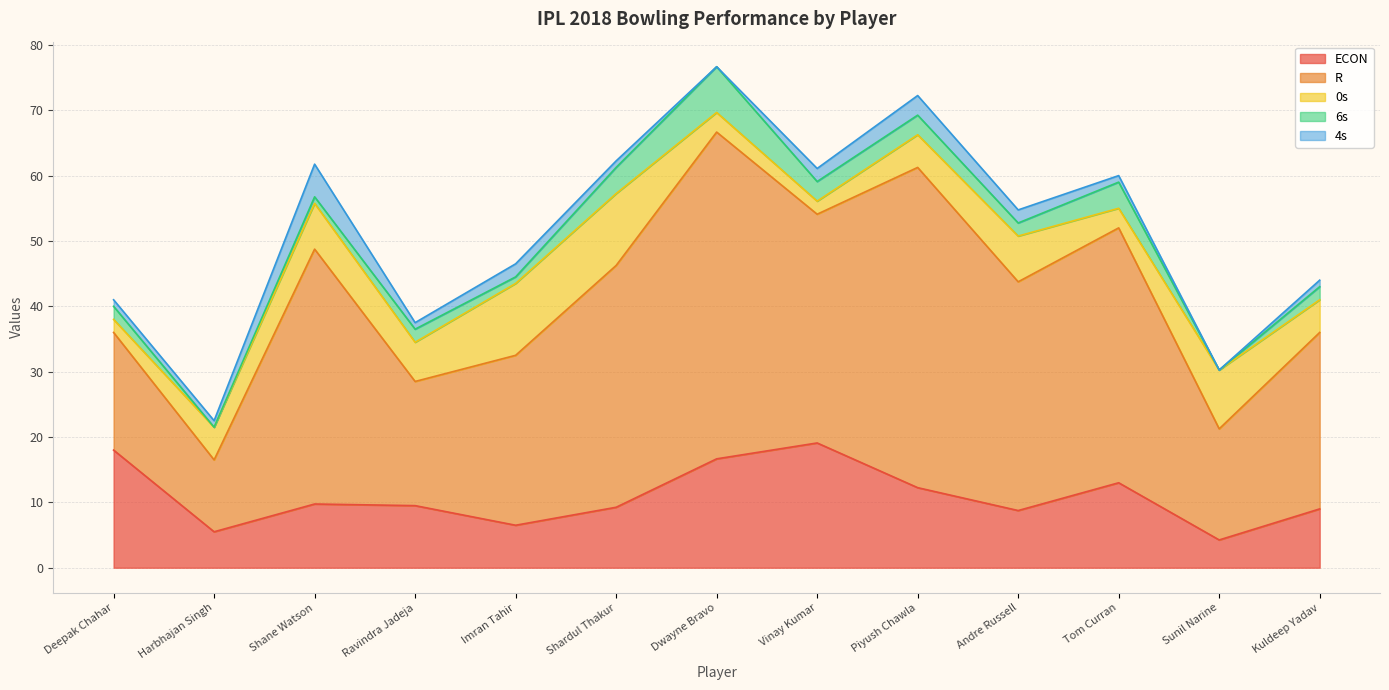

What are all the series names shown in the legend?

ECON, R, 0s, 6s, 4s